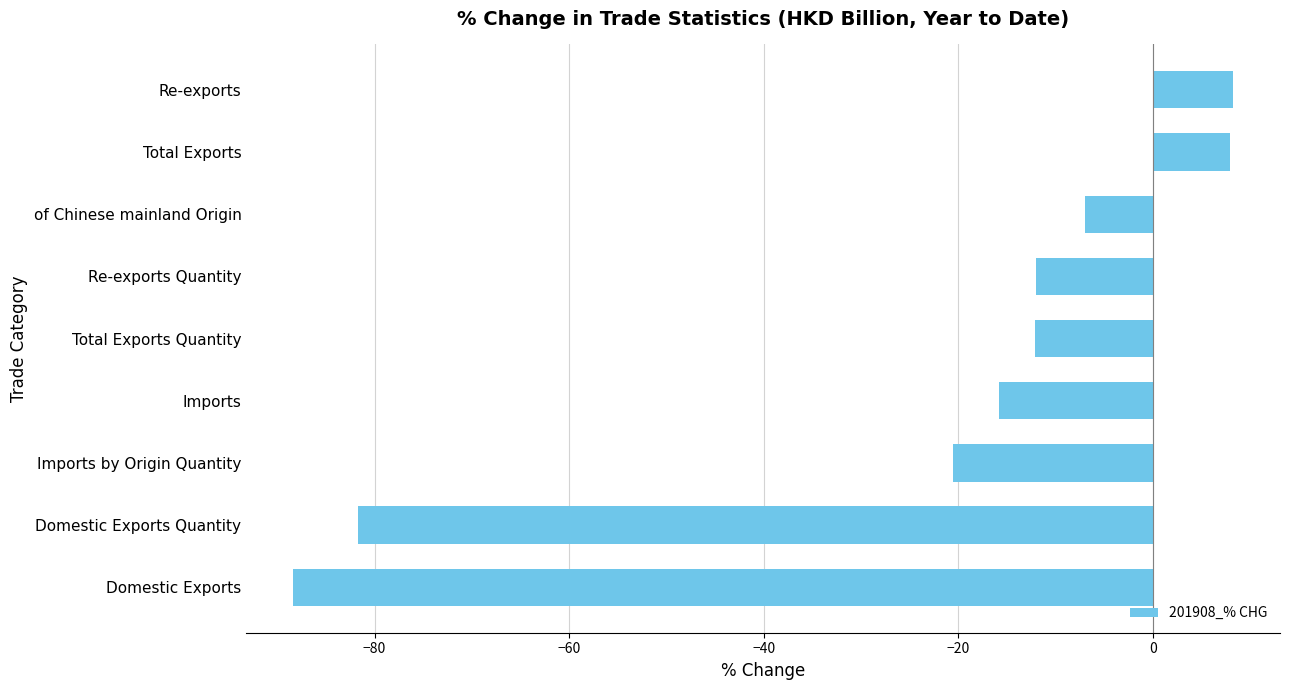

At which label is the value closest to -40?

Imports by Origin Quantity